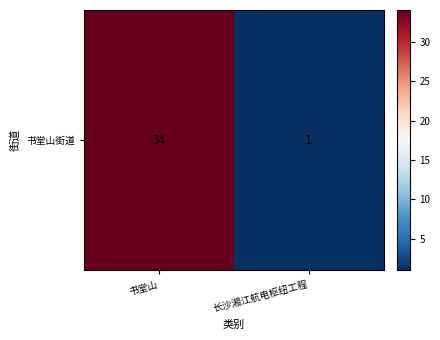

List the labels in order of value, largest first.

书堂山, 长沙湘江航电枢纽工程